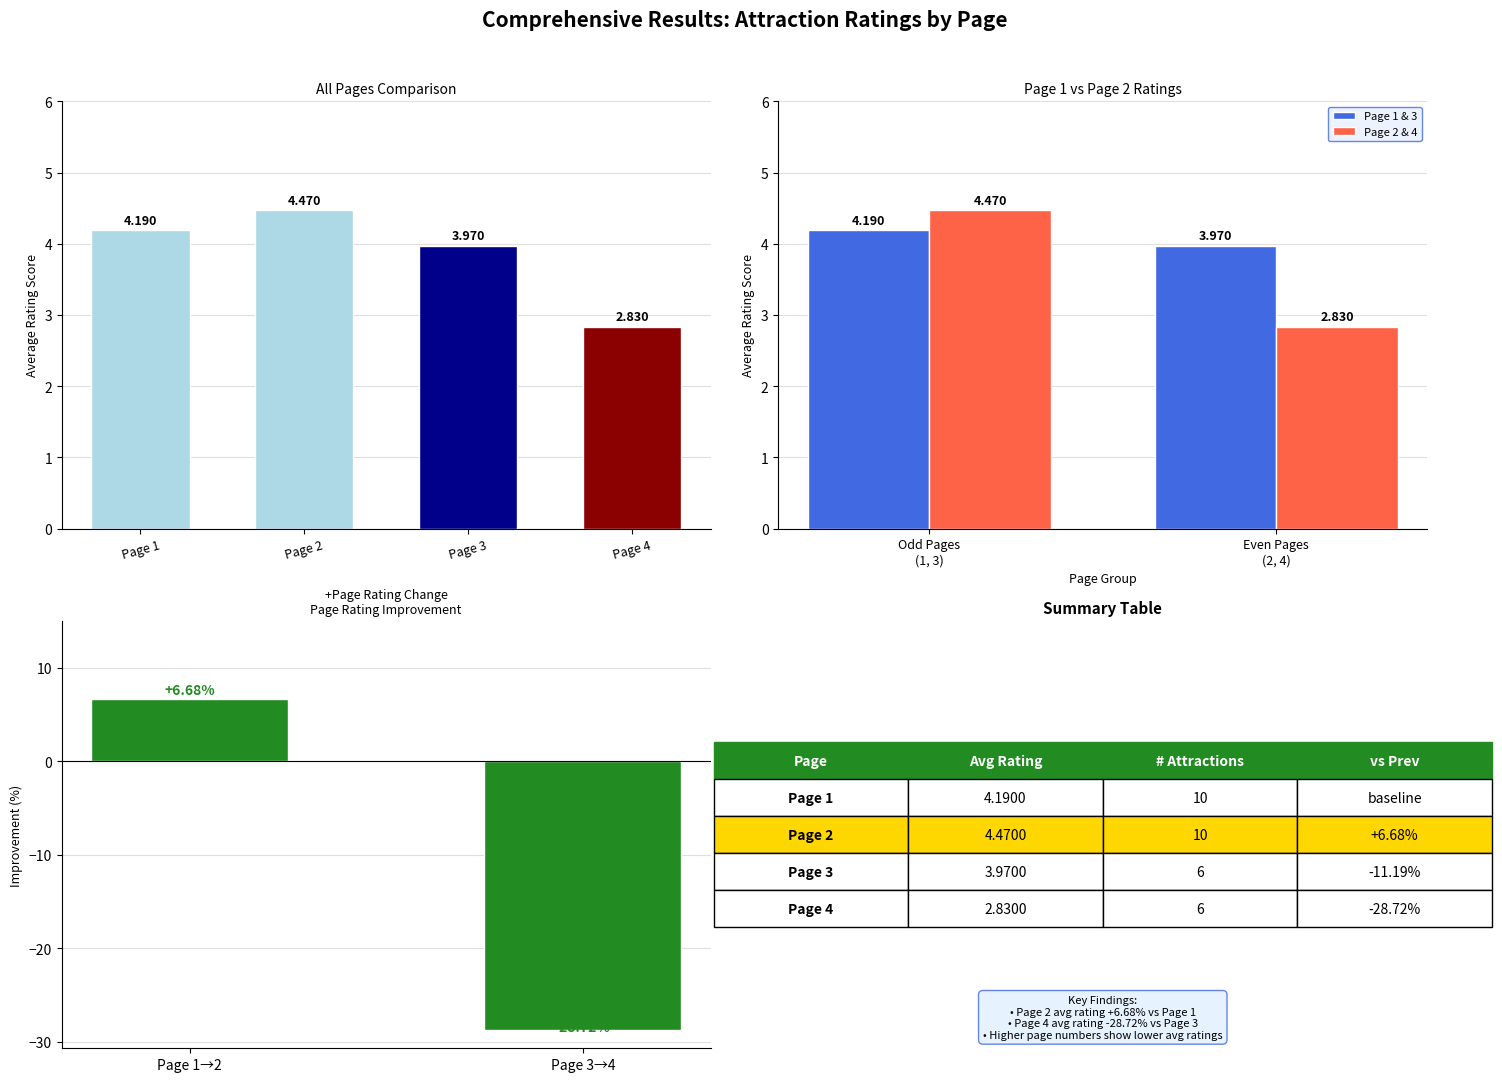

What is the value of the Page 2 & 4 bar at the 1st from the left?

4.5